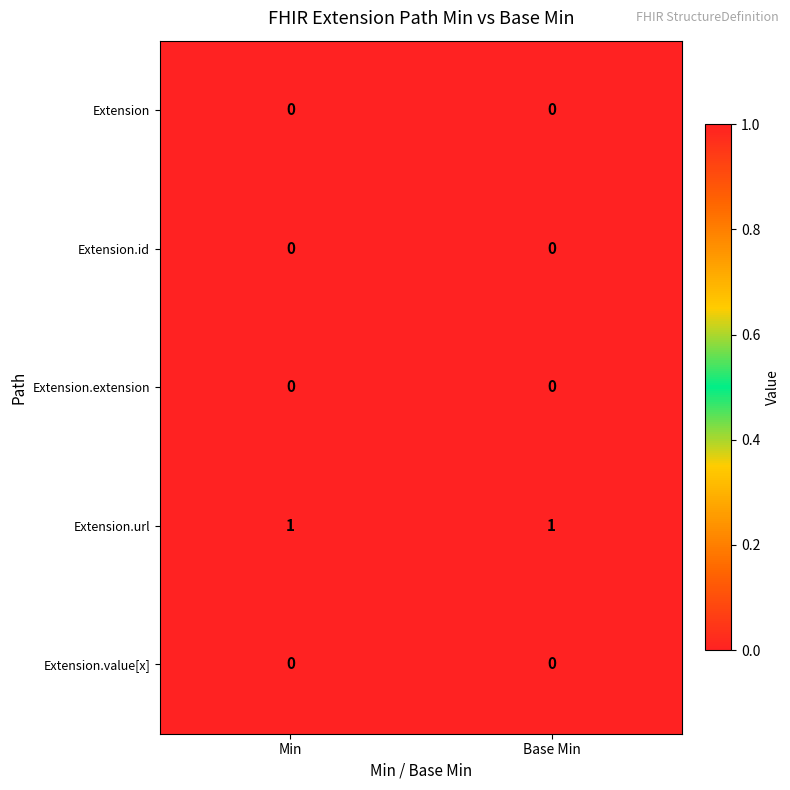

What is the total value across all series at Min?

1